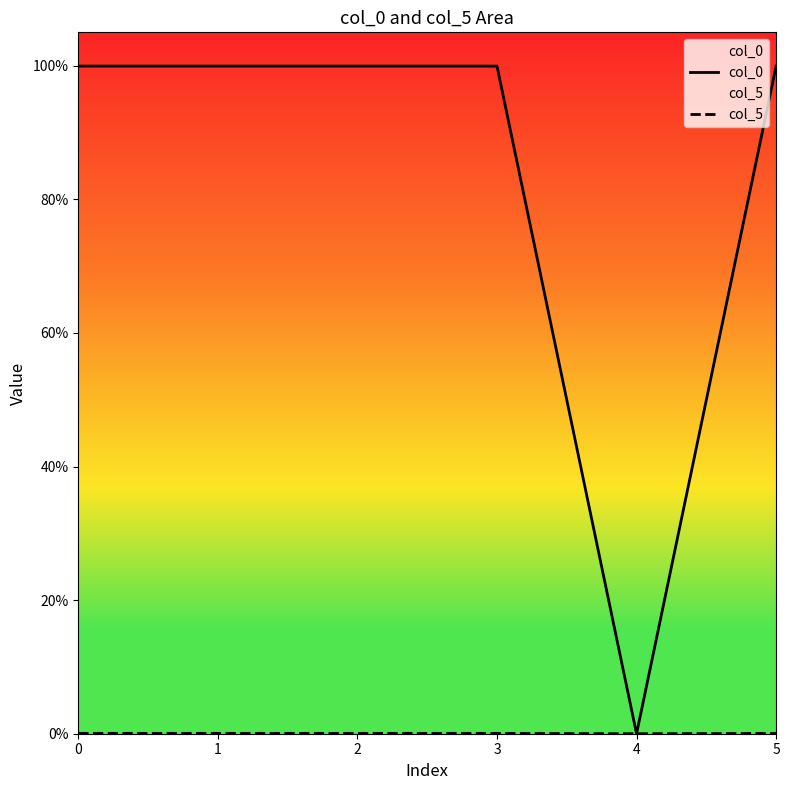

Reading left to right, what are all the values shown in this chart?

col_0: 1.0	1.0	1.0	1.0	0.0	1.0
col_5: 0.0	0.0	0.0	0.0	0.0	0.0